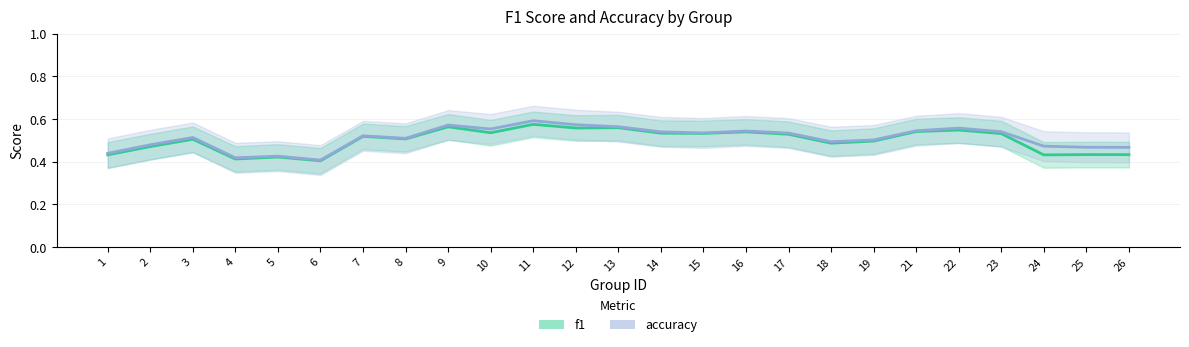

Rank the series at 19 from lowest to highest value.

f1, accuracy